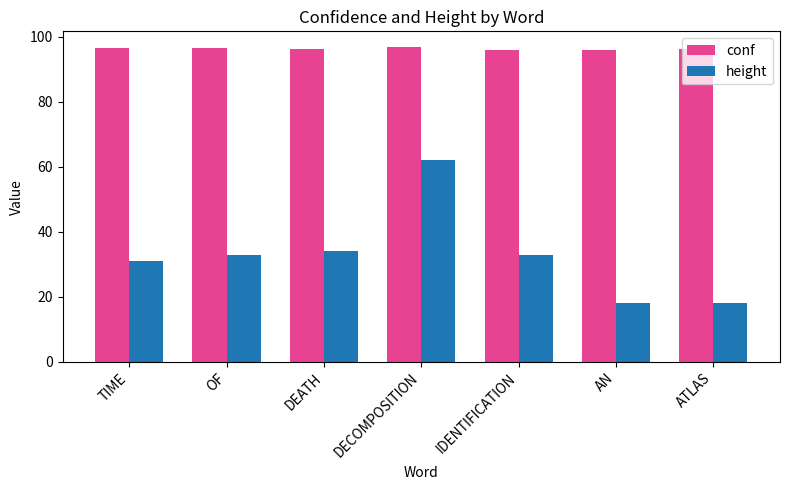

How many values in the height series are below 33?

3